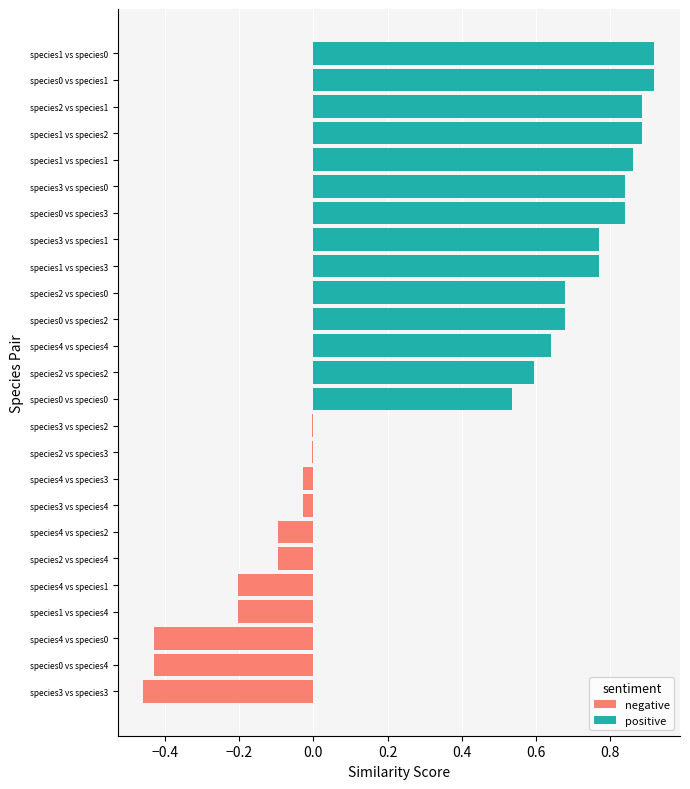

How many data points does each series have?

25